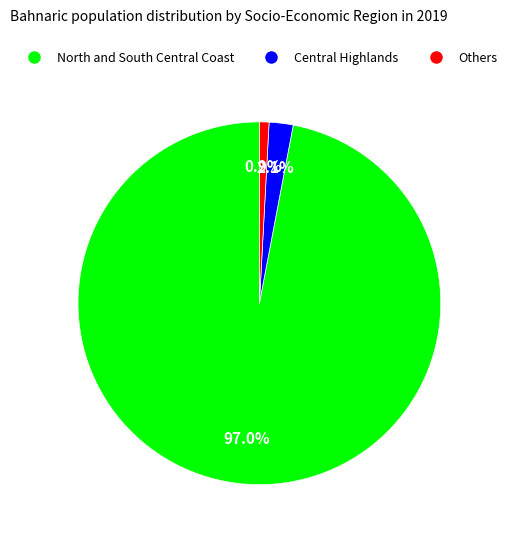

Which category has the biggest portion of the pie?

North and South Central Coast